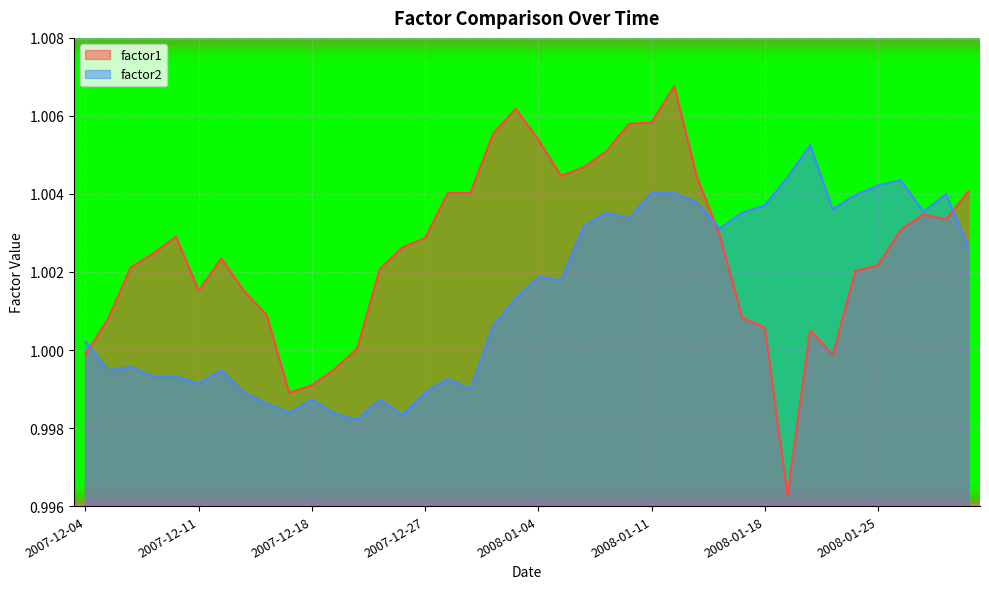

Between 2008-01-23 and 2008-01-21, which is larger?

2008-01-23